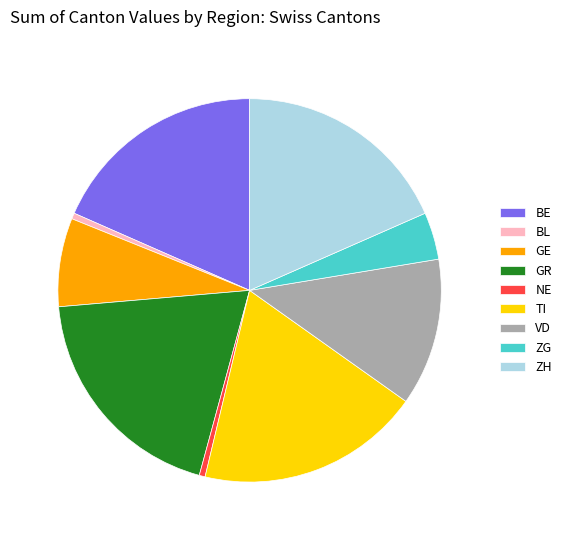

Combined, do ZG and TI account for over 50%?

No